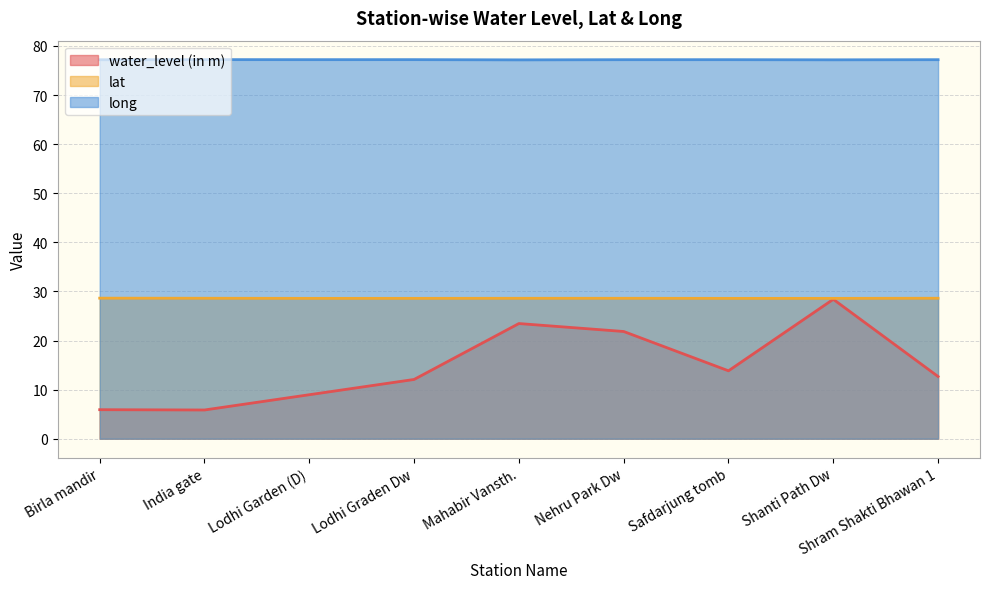

The value of long at India gate is 133.1. True or false?

False